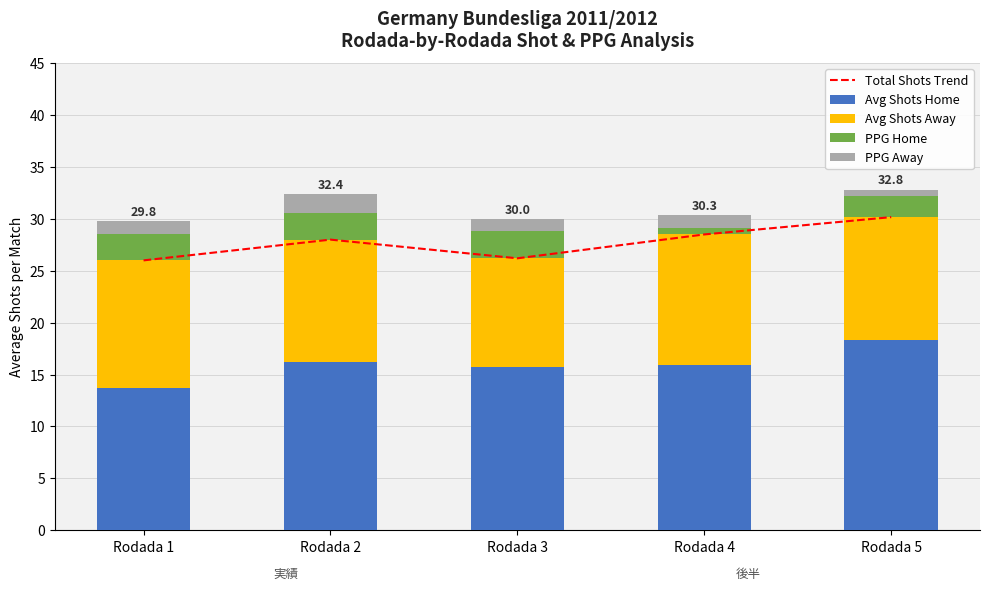

Reading left to right, extract all data points from this chart.

Total Shots Trend: Rodada 1=26.0	Rodada 2=28.0	Rodada 3=26.2	Rodada 4=28.5	Rodada 5=30.2
Avg Shots Home: Rodada 1=13.7	Rodada 2=16.2	Rodada 3=15.7	Rodada 4=15.9	Rodada 5=18.3
Avg Shots Away: Rodada 1=12.3	Rodada 2=11.8	Rodada 3=10.5	Rodada 4=12.6	Rodada 5=11.8
PPG Home: Rodada 1=2.6	Rodada 2=2.6	Rodada 3=2.6	Rodada 4=0.6	Rodada 5=2.0
PPG Away: Rodada 1=1.2	Rodada 2=1.8	Rodada 3=1.2	Rodada 4=1.2	Rodada 5=0.6